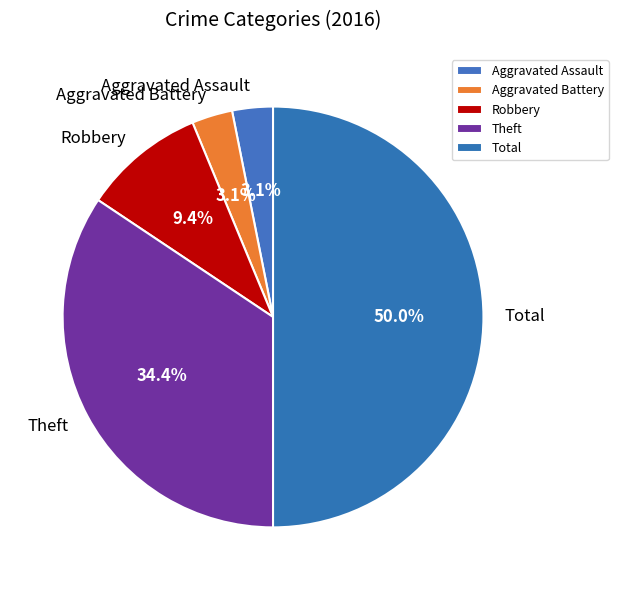

Does Robbery account for over 50% of the chart?

No